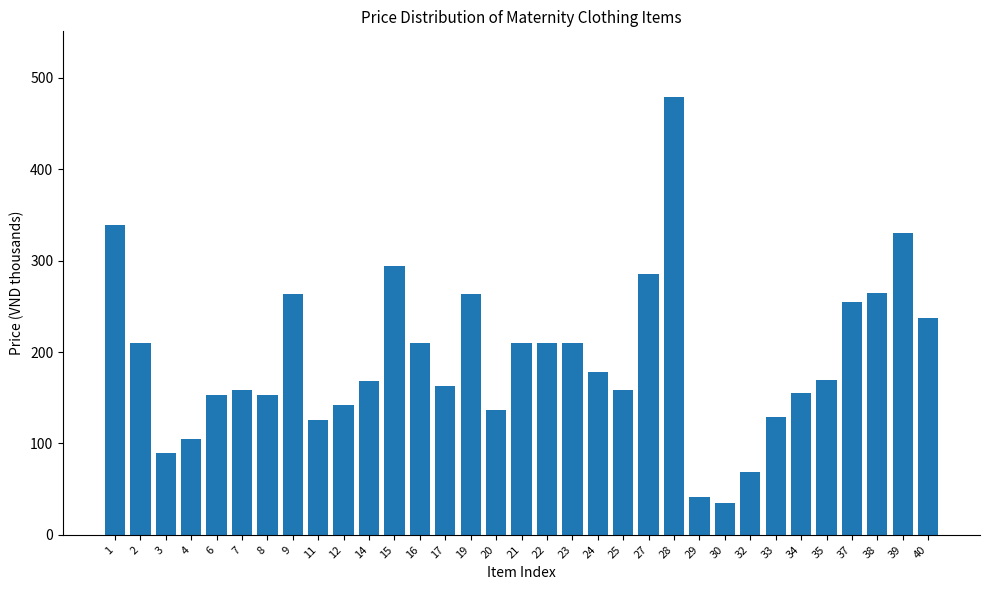

Between 8 and 9, which is larger?

9